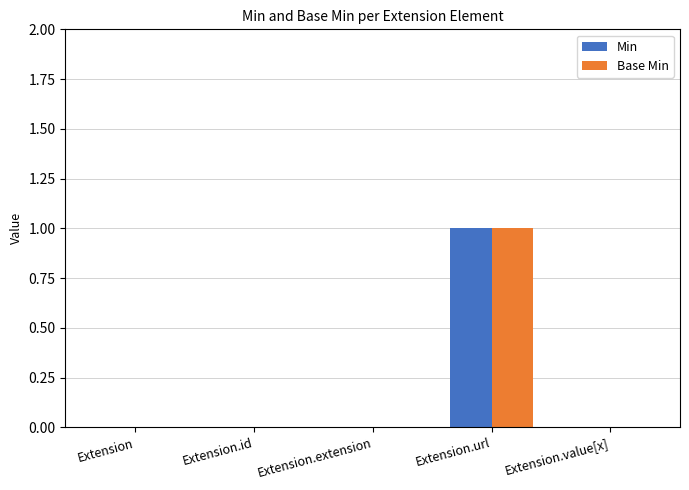

The value of Min at Extension is 0. True or false?

True